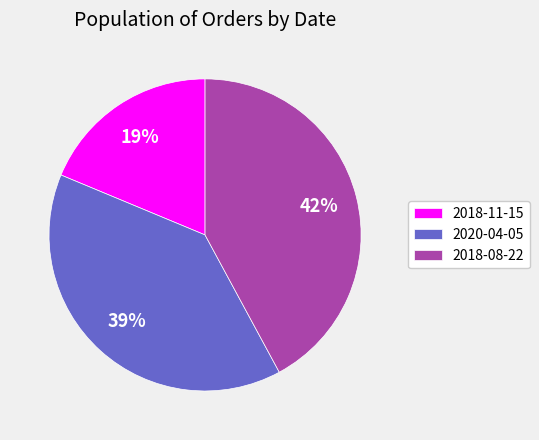

Is the sum of 2020-04-05 and 2018-08-22 greater than half?

Yes